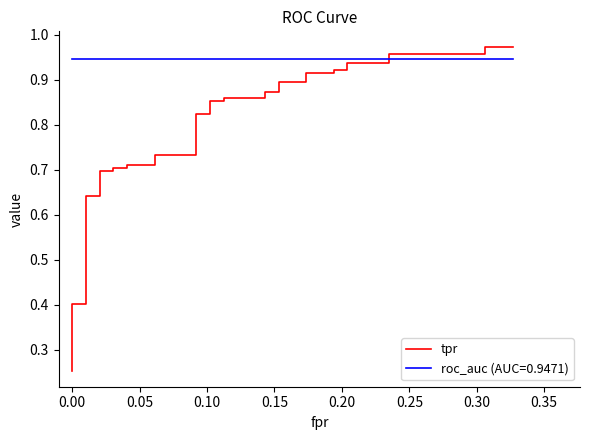

True or false: there are more than 2 points higher than both neighbors.

False